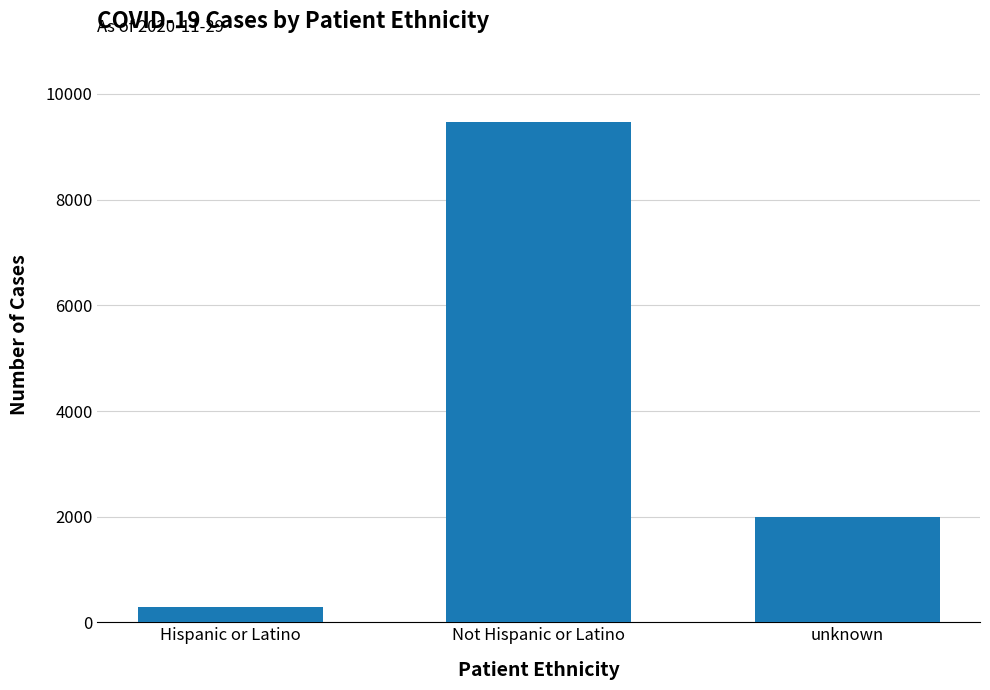

Rank the categories by value from lowest to highest.

Hispanic or Latino, unknown, Not Hispanic or Latino